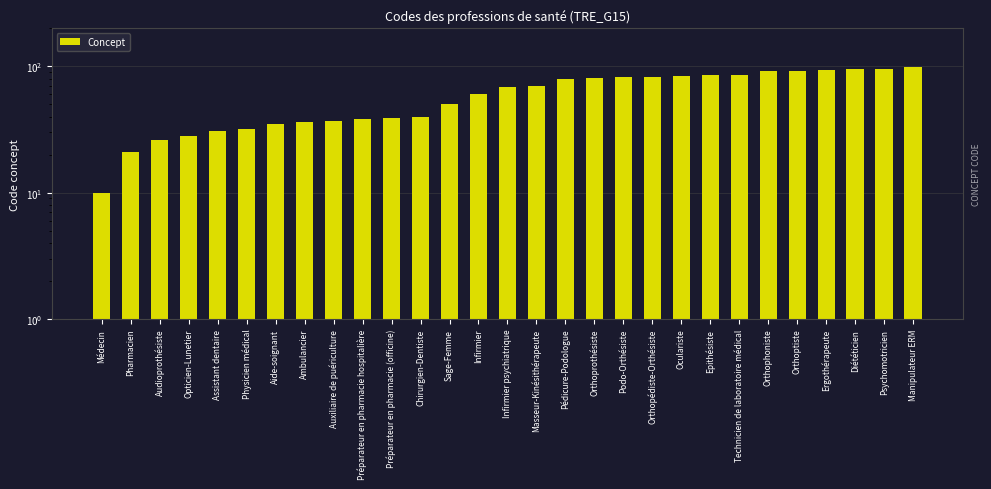

What is the difference between the values at Sage-Femme and Diététicien?

45